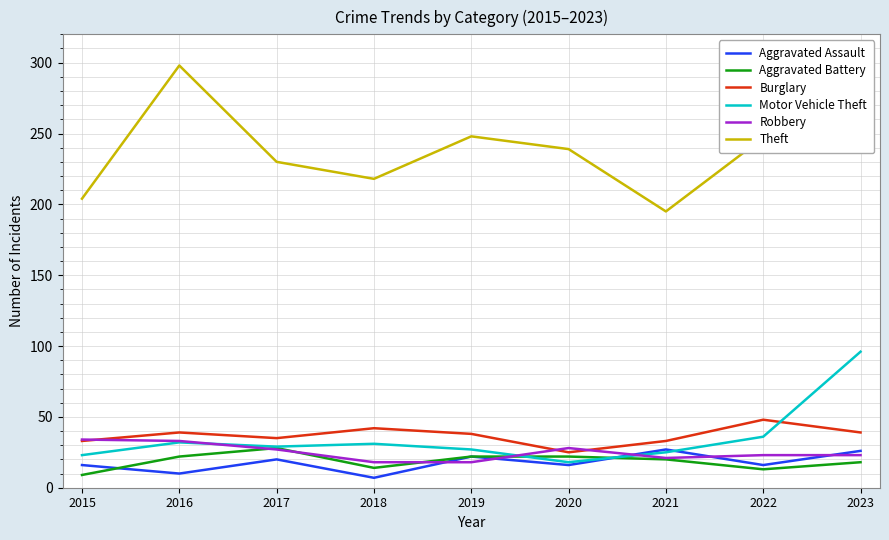

The Motor Vehicle Theft series shows 18 at 2020. True or false?

True